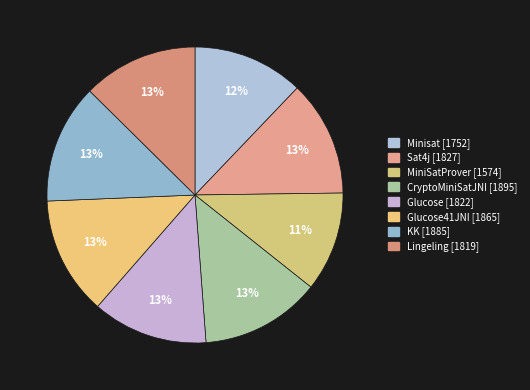

How many slices are in this pie chart?

8